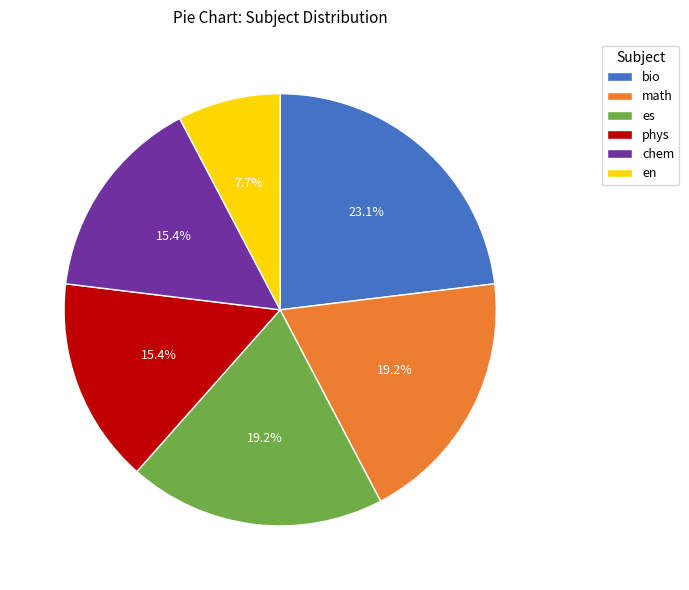

To the nearest percent, what is the difference between the chem and es slice percentages?

4%